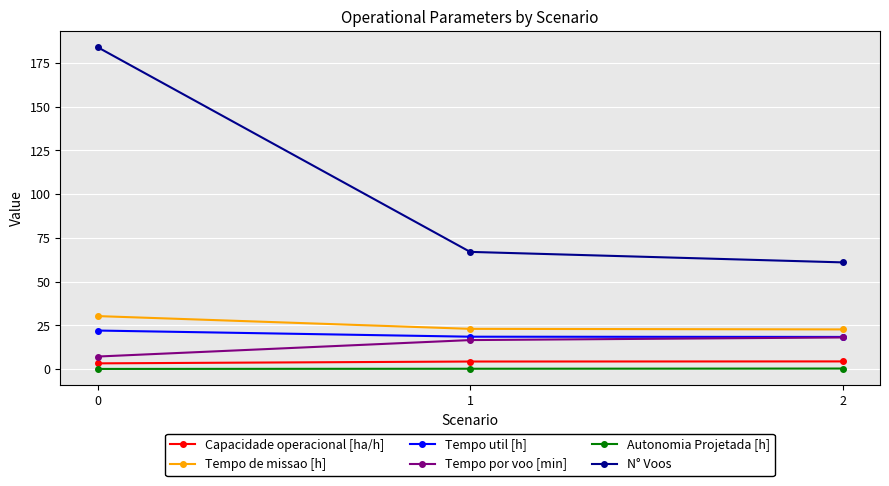

What is the value of the Tempo por voo [min] point at the 3rd from the left?

18.1